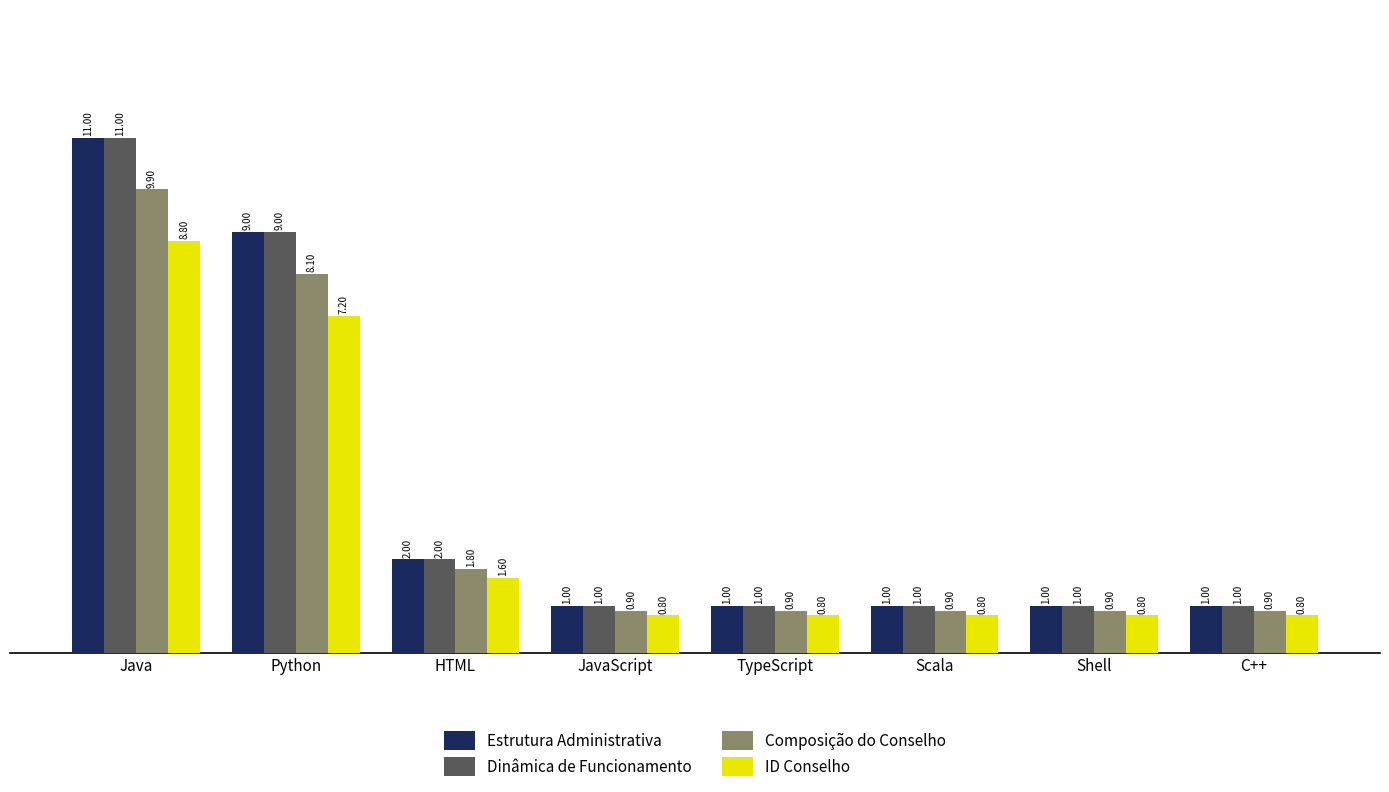

What are all the series names shown in the legend?

Estrutura Administrativa, Dinâmica de Funcionamento, Composição do Conselho, ID Conselho